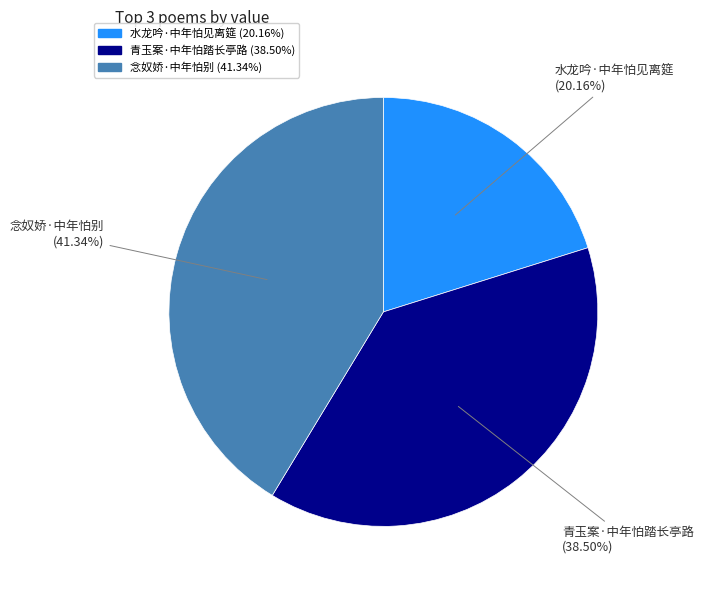

To the nearest percent, what is the combined percentage of 水龙吟·中年怕见离筵 and 青玉案·中年怕踏长亭路?

59%